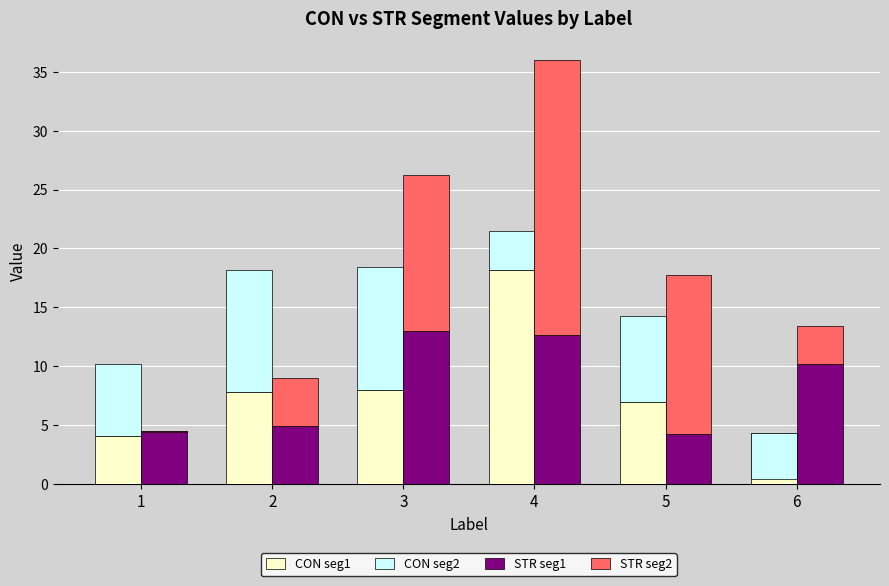

Is it true that CON seg2 equals 7.0 at 3?

False